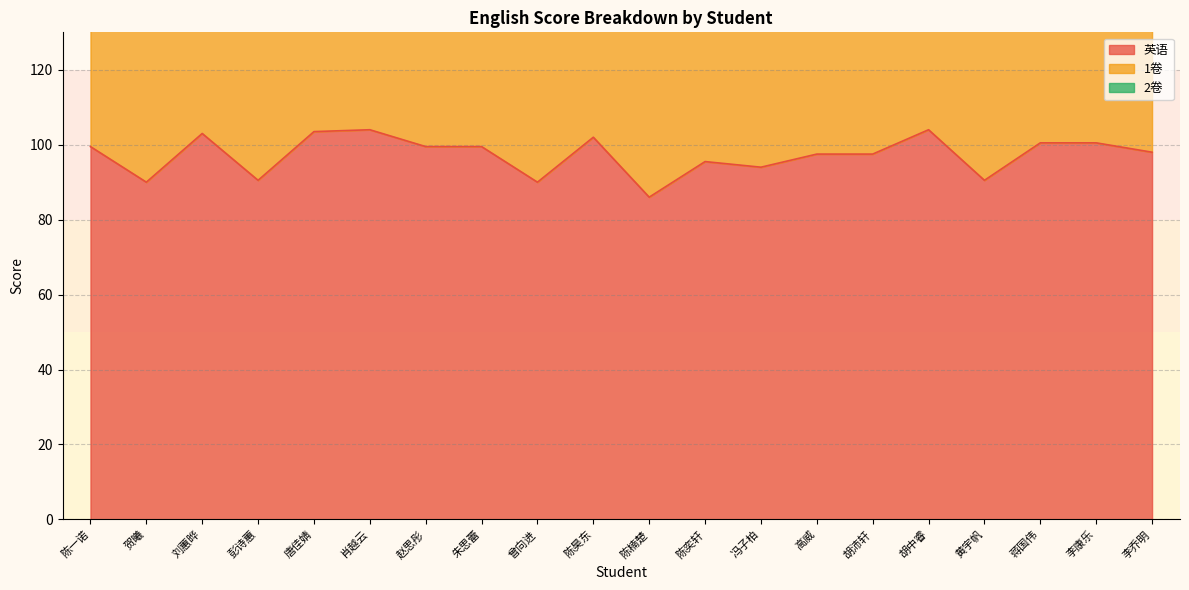

Is it true that 英语 equals 31.4 at 黄宇帆?

False